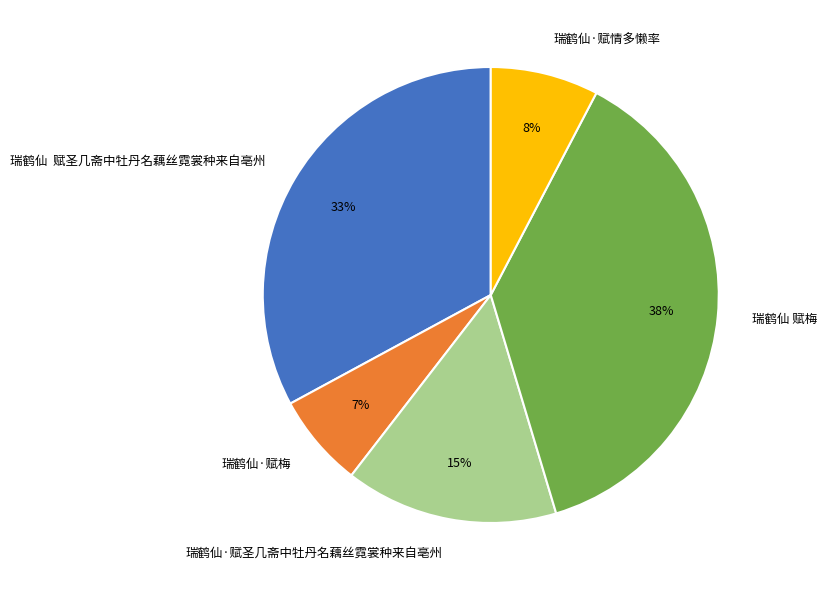

Is it true that 瑞鹤仙·赋情多懒率 is 8% of the pie?

True